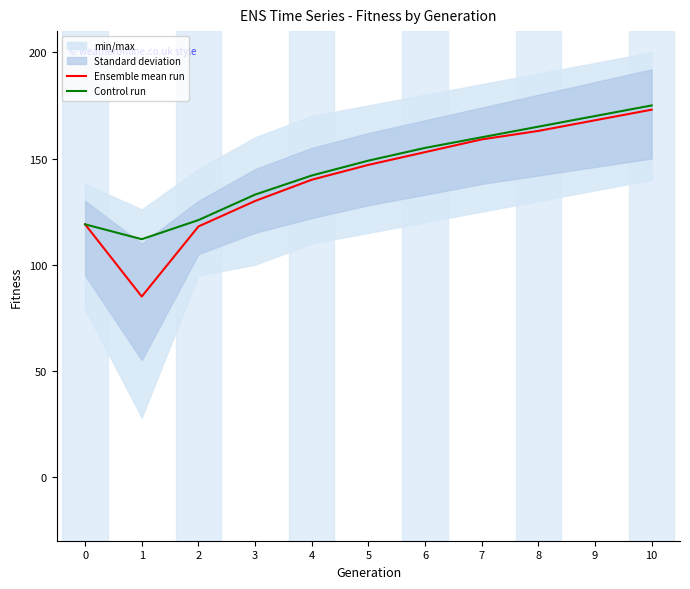

Count the number of categories in the chart.

11